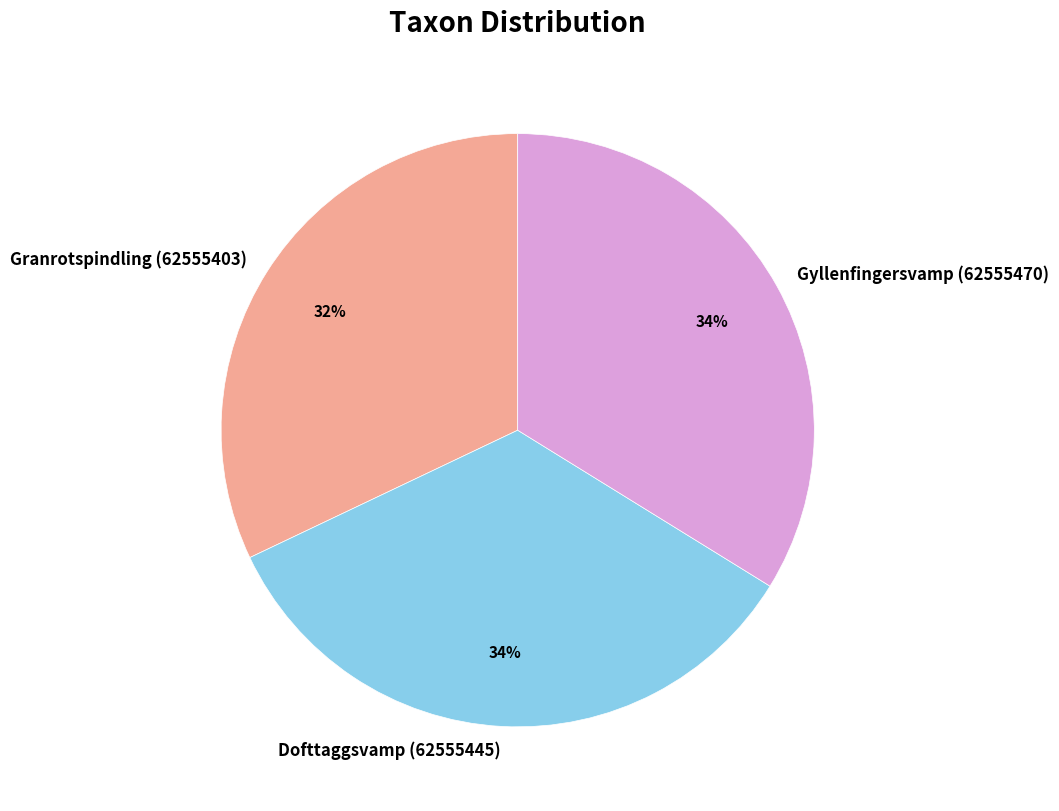

How much of the chart is everything except Gyllenfingersvamp (62555470)?

66.2%